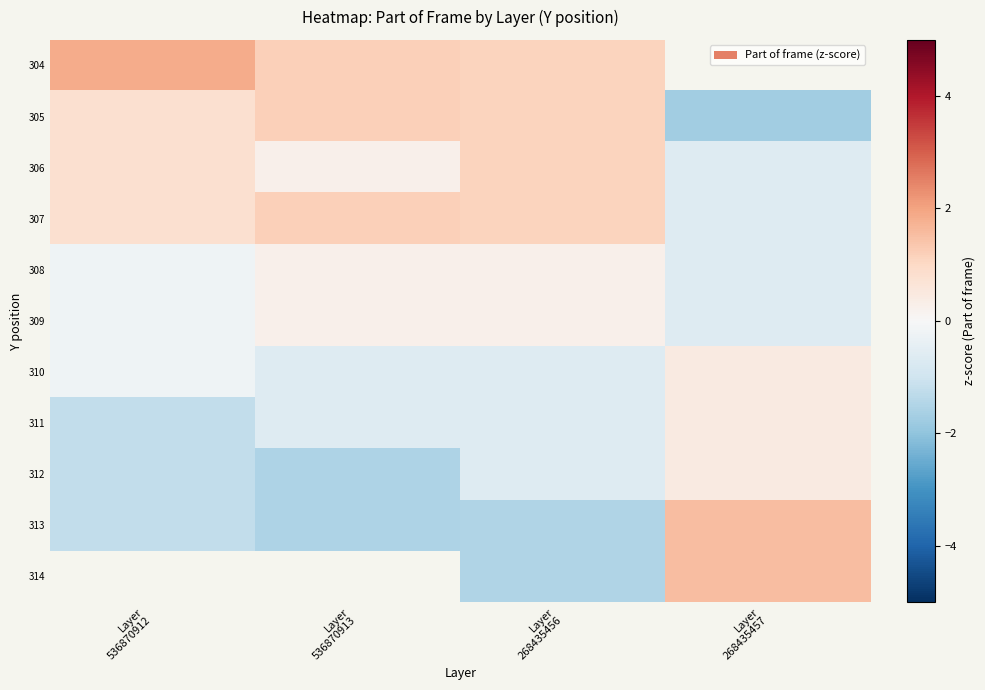

Which has a higher value, Layer
268435457 or Layer
536870912?

Layer
536870912